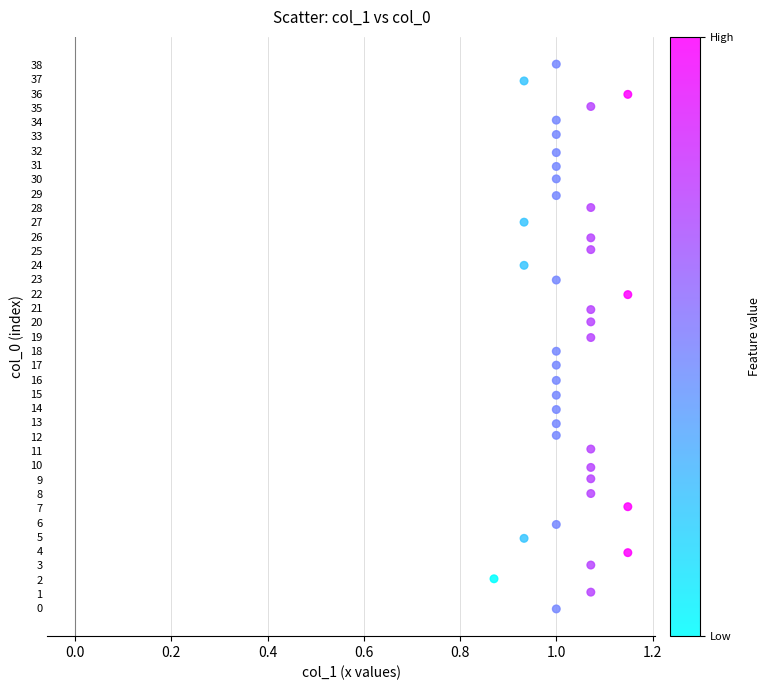

What is the range of X values (max minus min)?

0.3